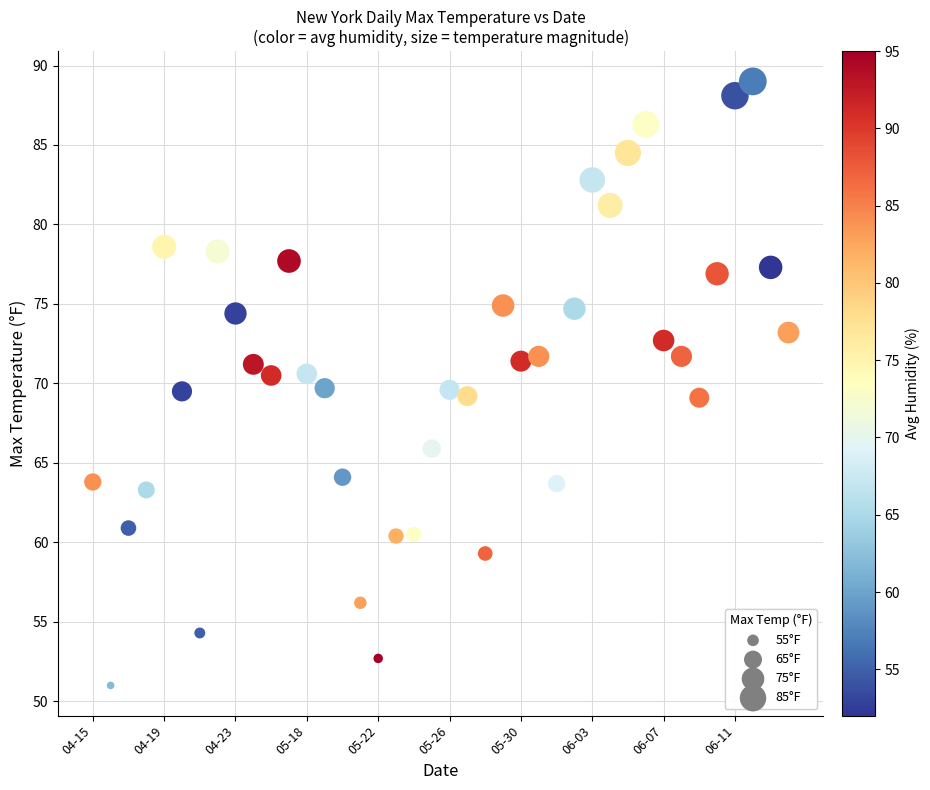

What is the range of Y values (max minus min)?

38.0